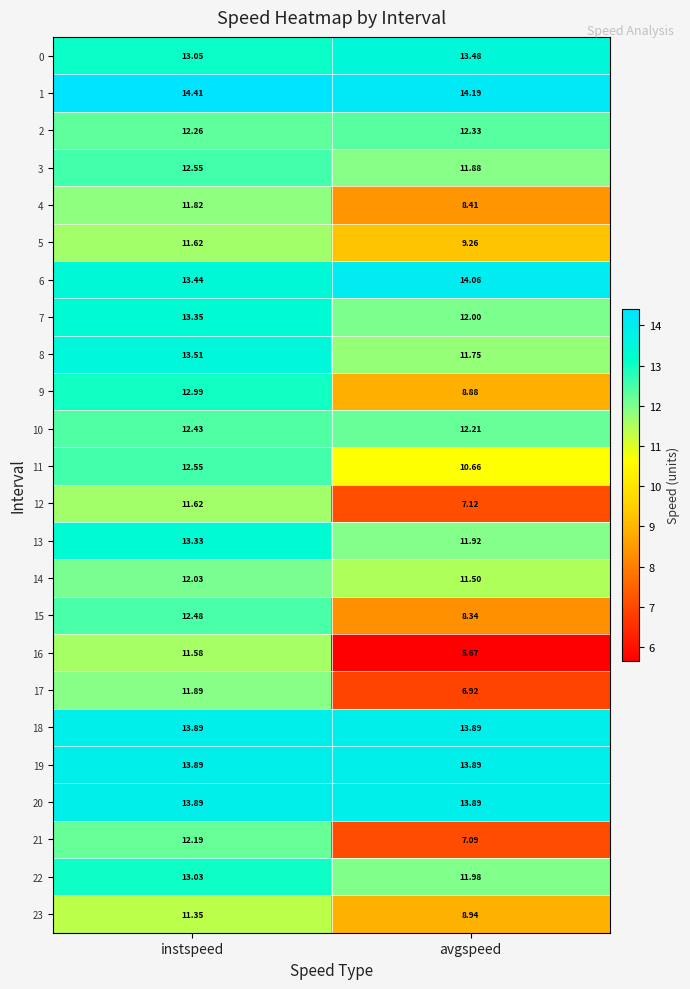

Count the number of categories in the chart.

2